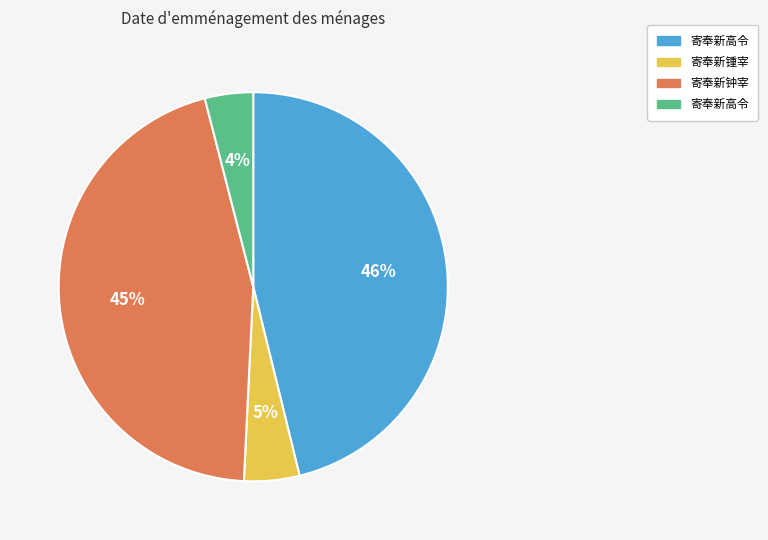

Is there any slice that represents more than half of the pie?

No